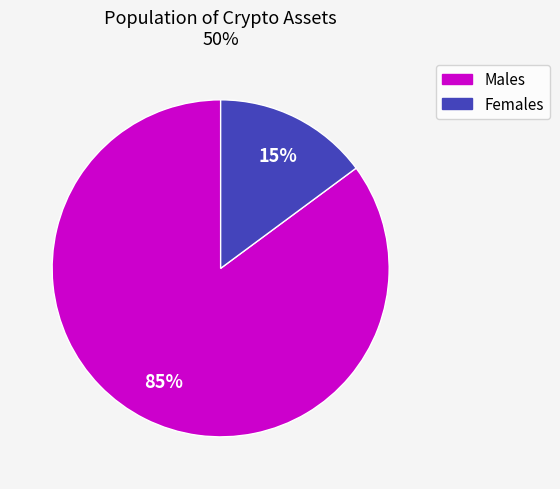

To the nearest percent, what portion does Females represent?

15%